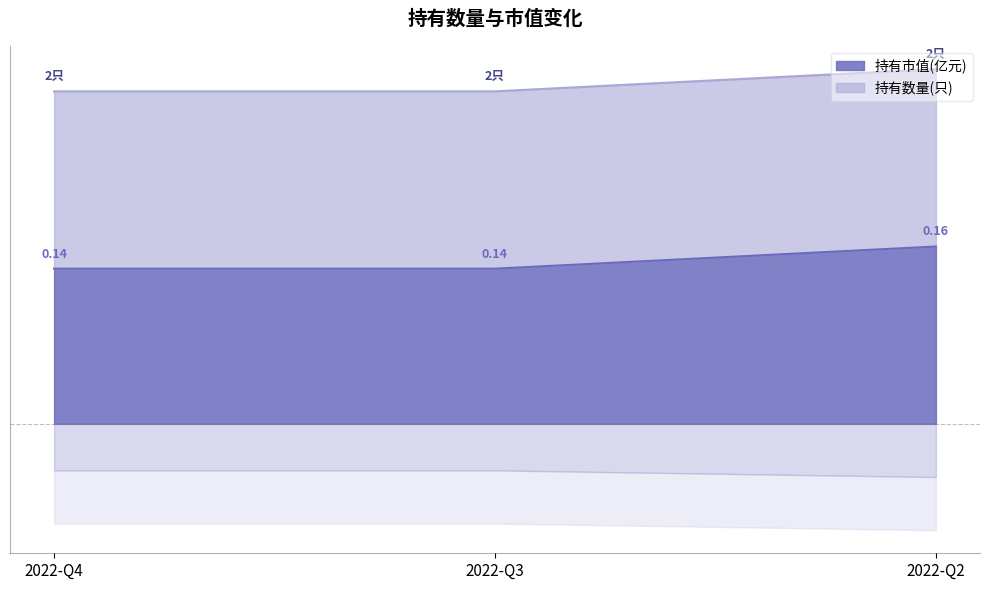

Which label corresponds to the smallest value in the chart?

2022-Q4